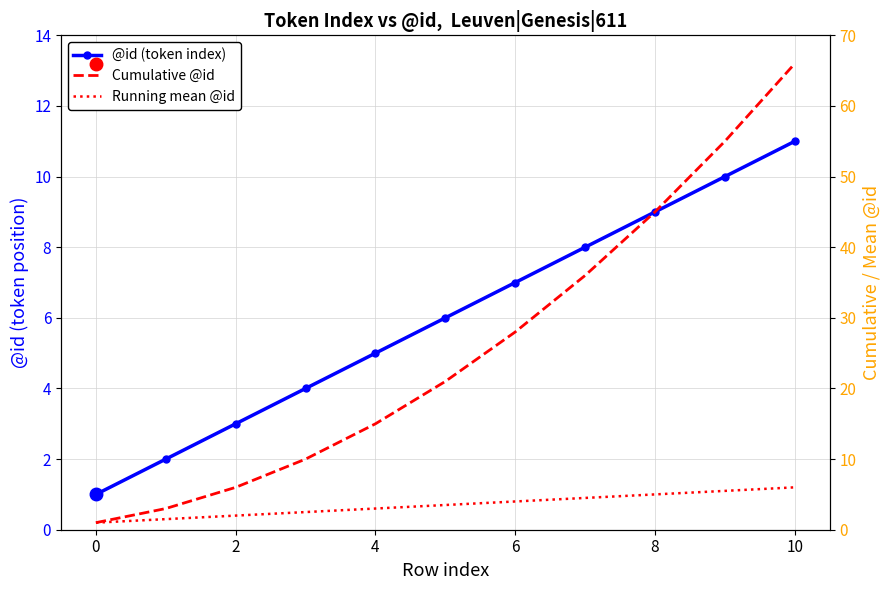

True or false: Cumulative @id has a value of 5.2 at 0.

False